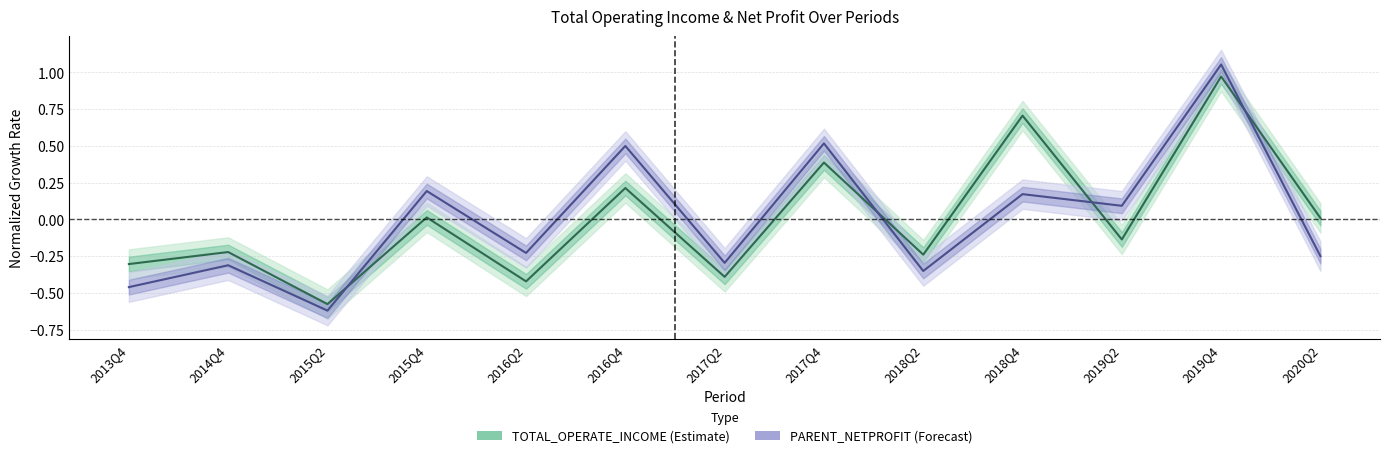

What is the value of the TOTAL_OPERATE_INCOME point at the 9th from the left?

-0.2